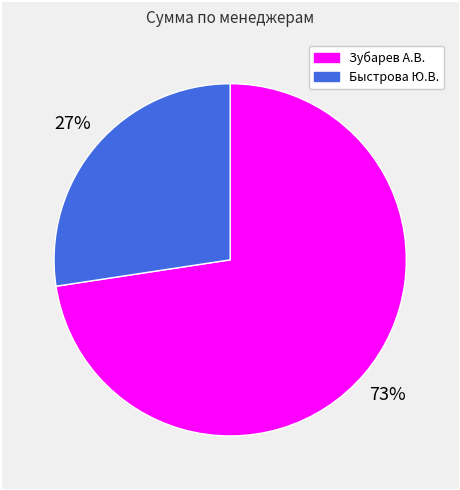

Which slice is the largest?

Зубарев А.В.